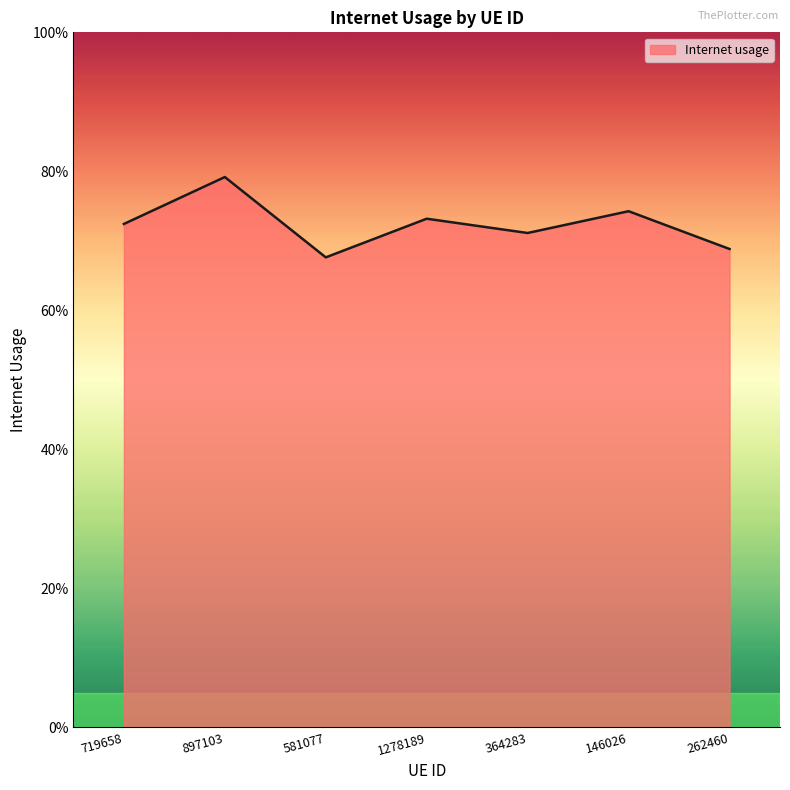

At which category does the data reach its first local valley?

581077